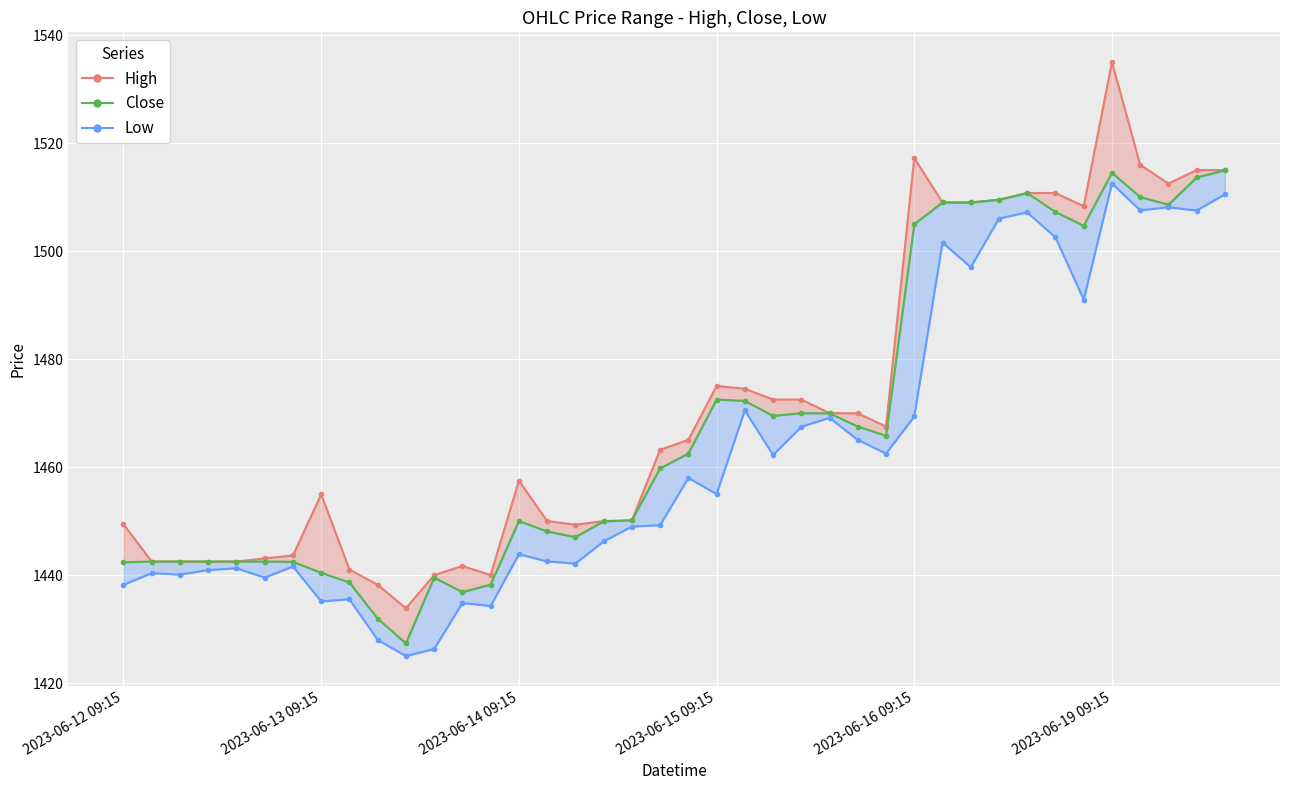

What is the highest value of the High series?

1535.0